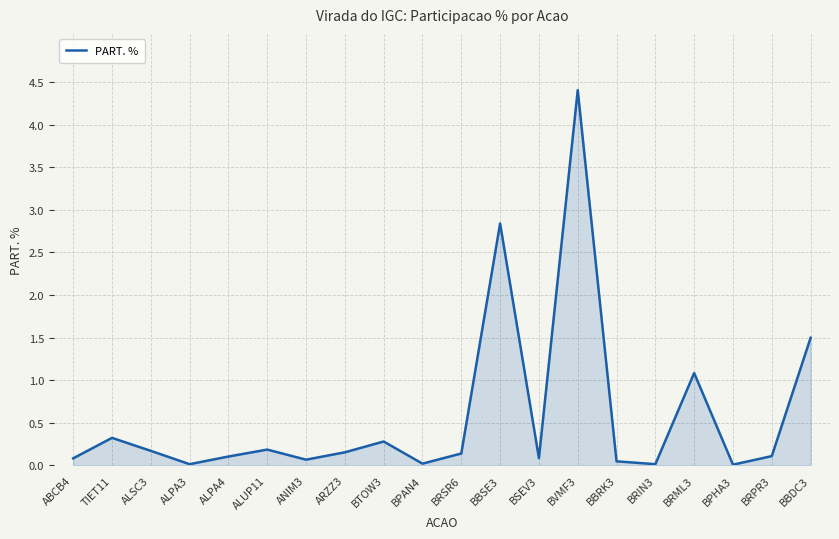

What is the difference between the values at ALPA3 and BRPR3?

0.1